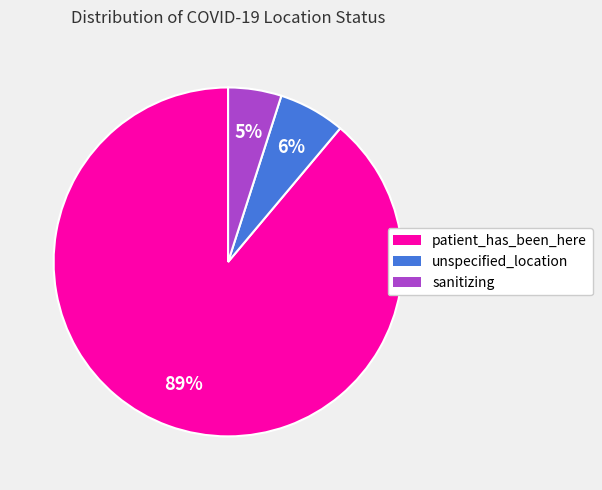

The unspecified_location slice represents 6% of the pie. True or false?

True